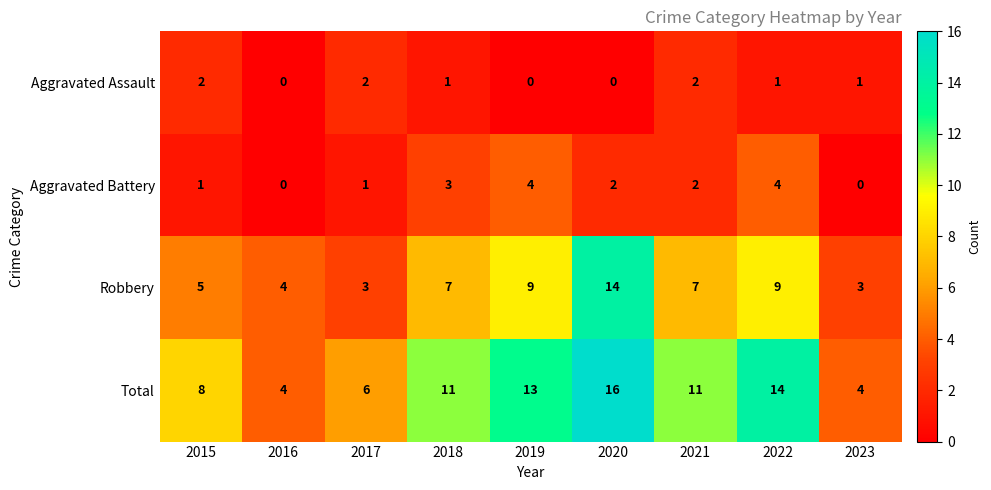

What is the sum of all Aggravated Battery values?

17